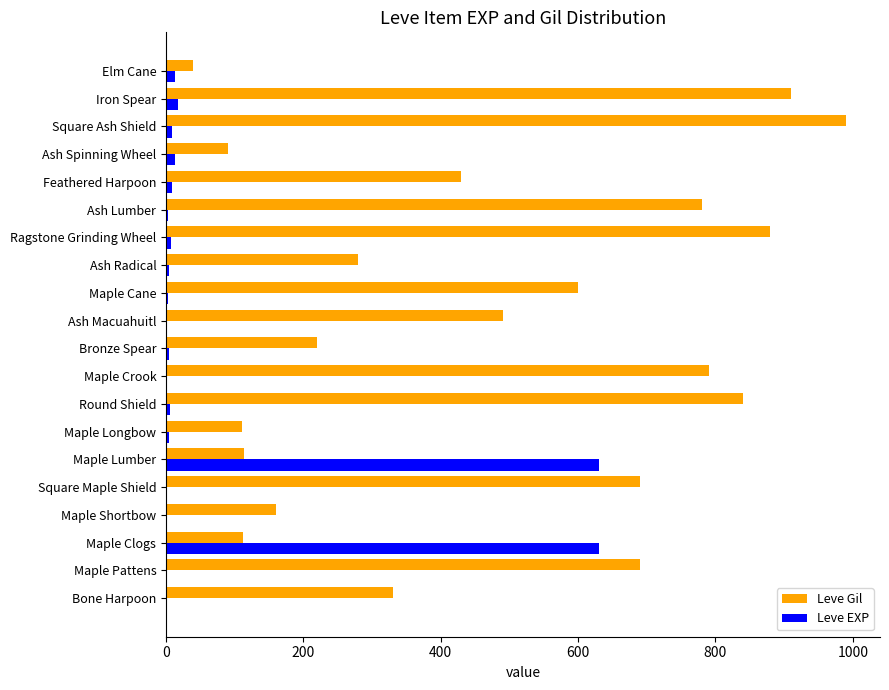

What is the sum of all Leve Gil values?

9545